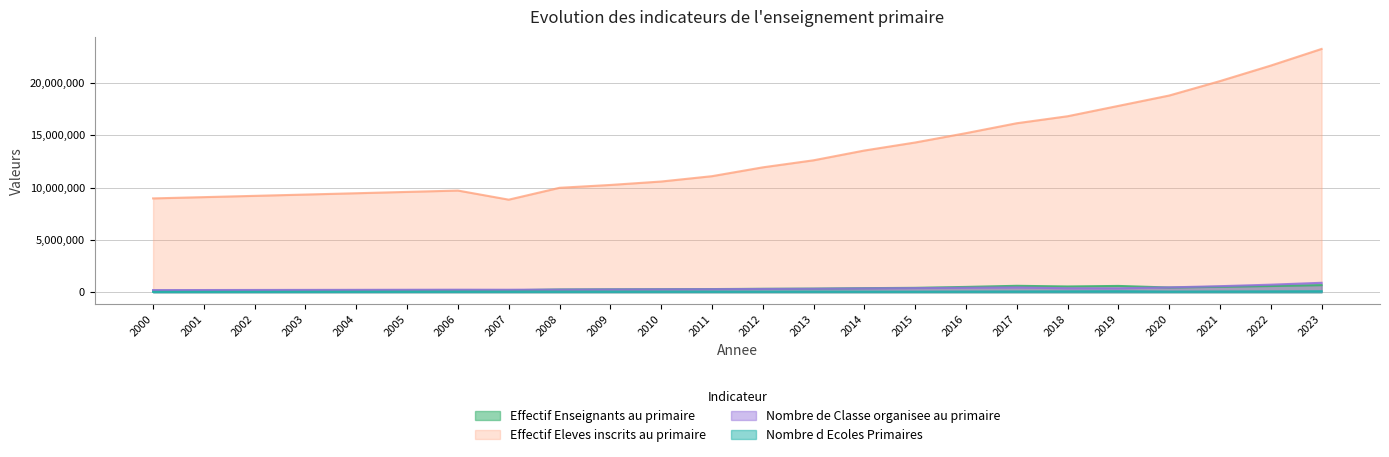

What is the difference between the highest and lowest values at 2014?

13481154